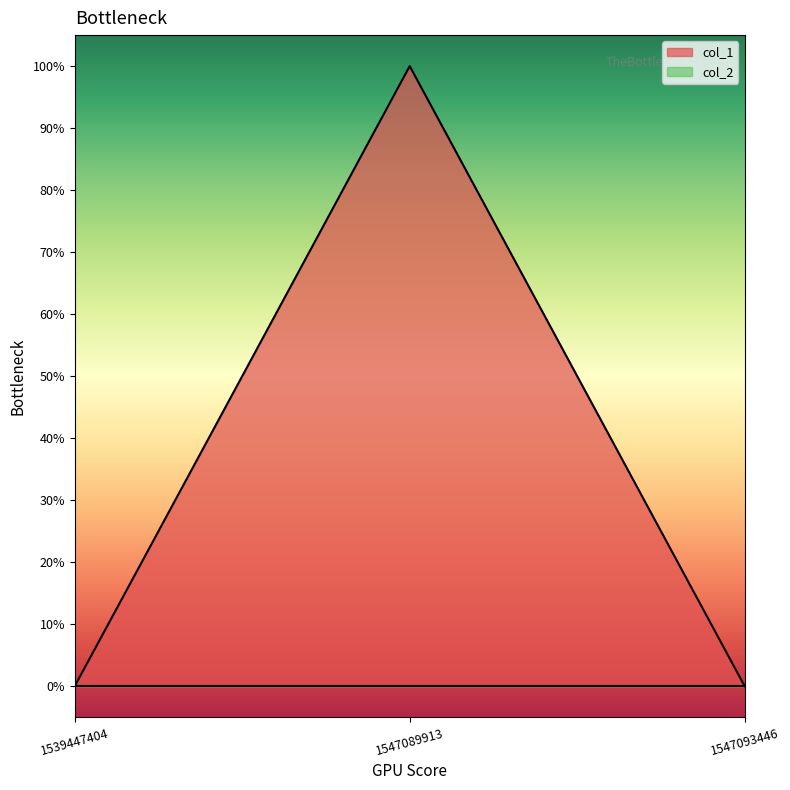

Count the values in the range 0 to 1.

3